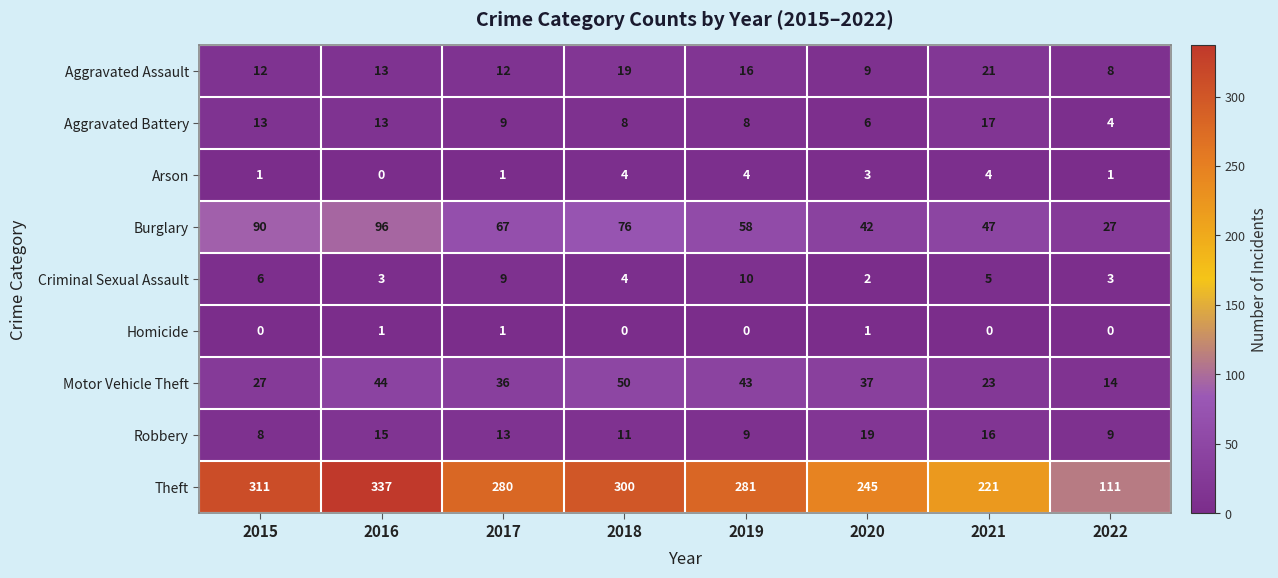

At which category is the sum across all series the highest?

2016